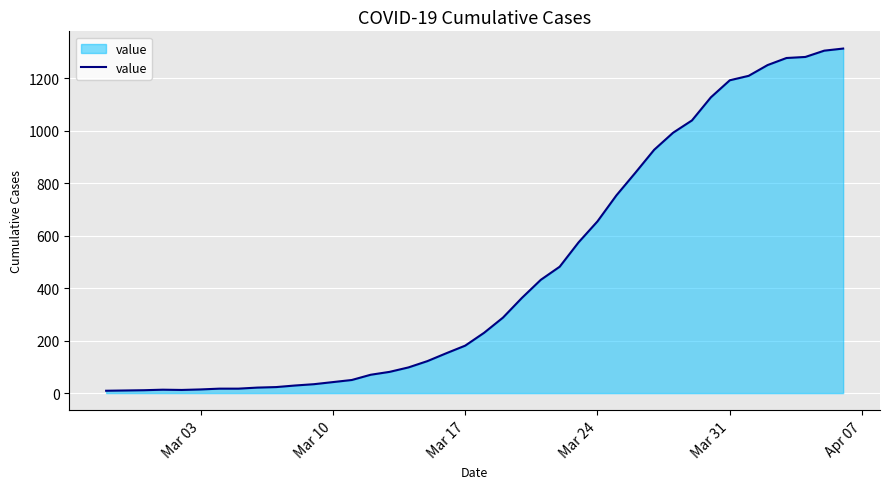

How many lines are shown in the chart?

1